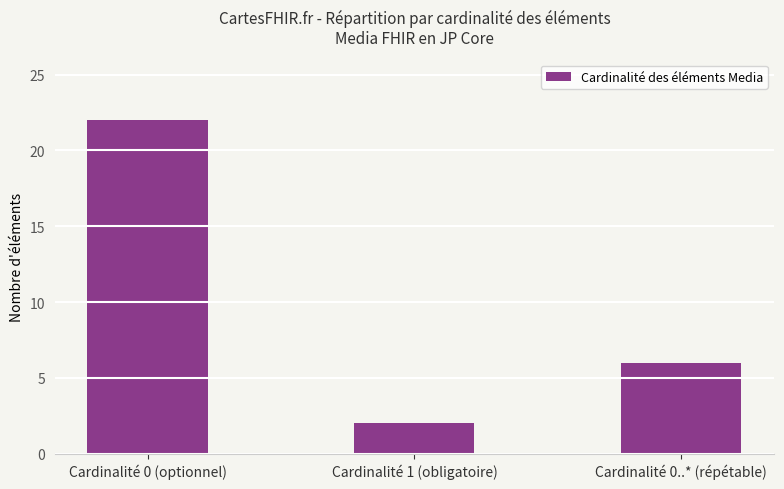

Reading left to right, list all the values displayed in this chart.

22	2	6